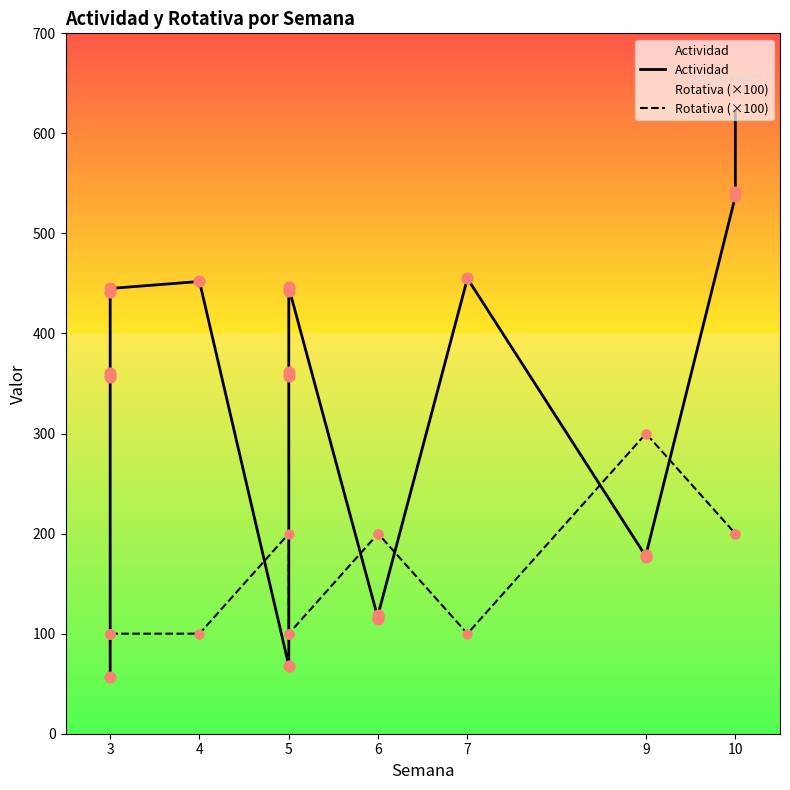

Which series contains the highest Y value?

Actividad